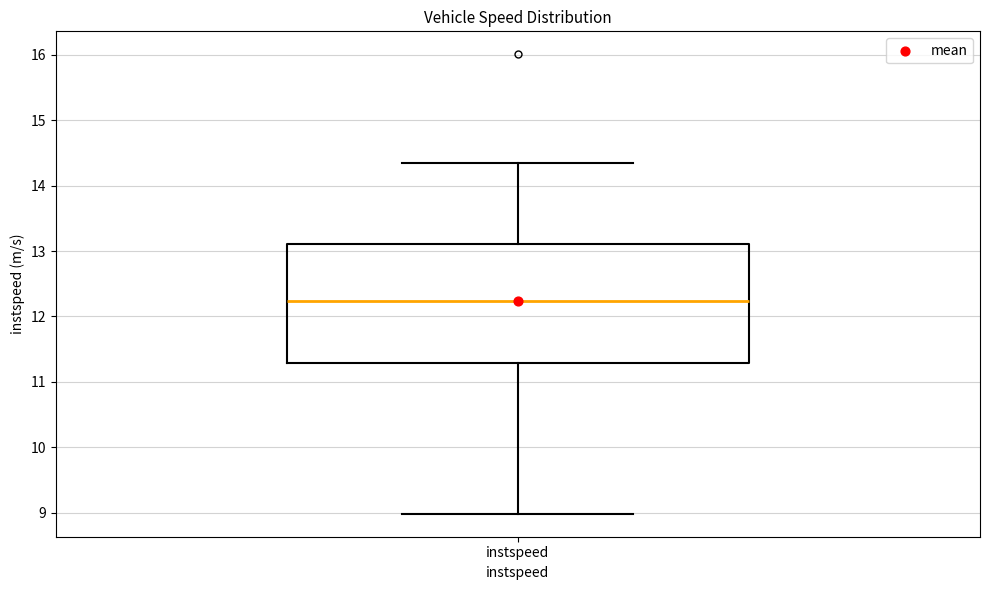

Transcribe this box plot: give where the median line is, the range the box spans, and where the two whiskers end, as read against the y-axis. The values are not printed on the chart, so give them approximately, as read against the axis.

median 12.2, box 11.3 to 13.1, whiskers 9.0 to 14.3